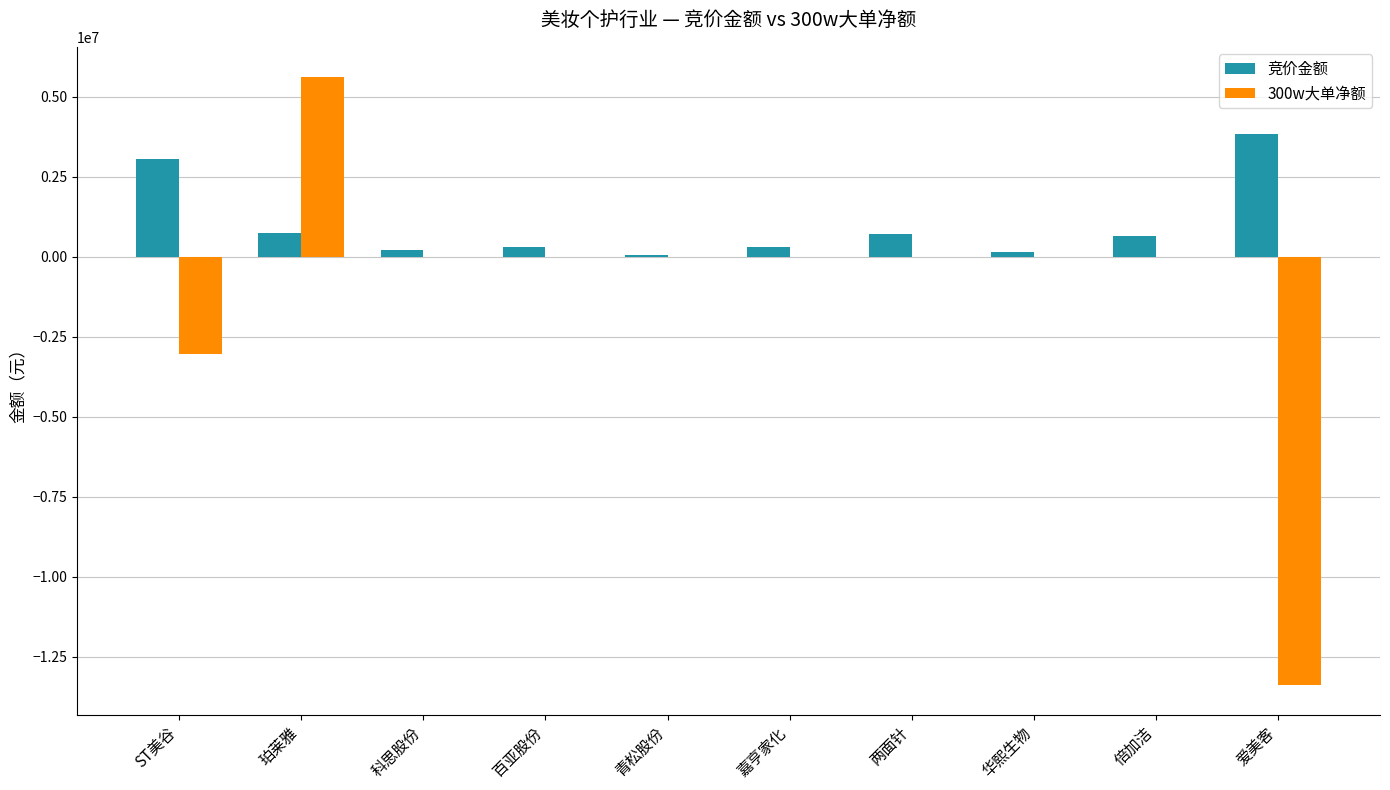

Is it true that 300w大单净额 equals -13368974 at 爱美客?

True